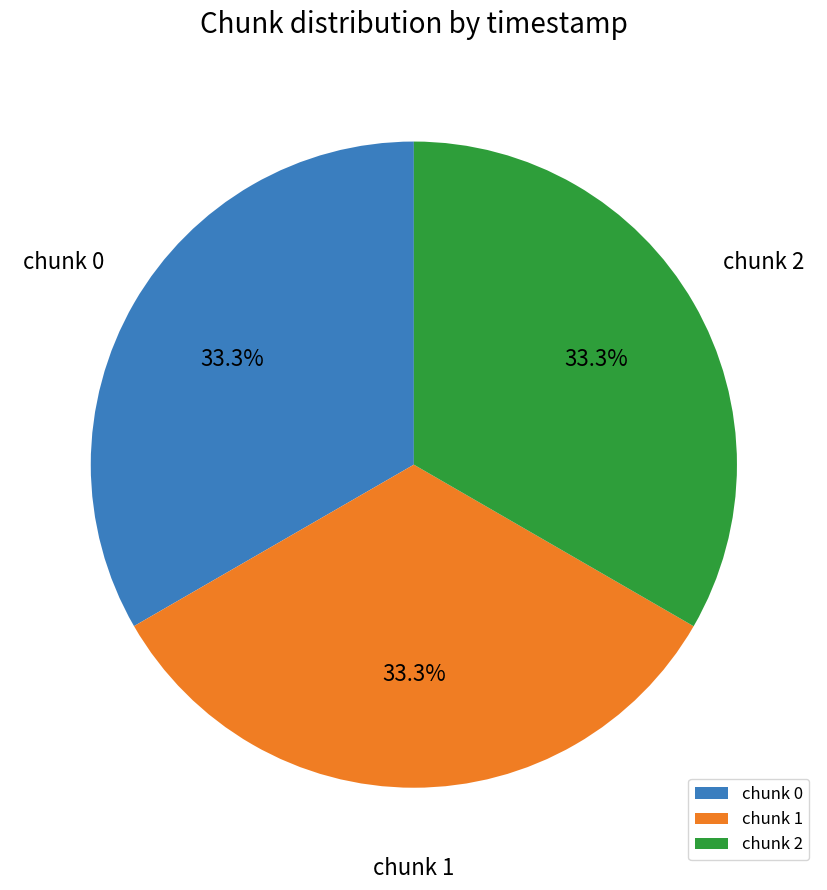

Do chunk 1 and chunk 0 together represent more than half of the pie?

Yes